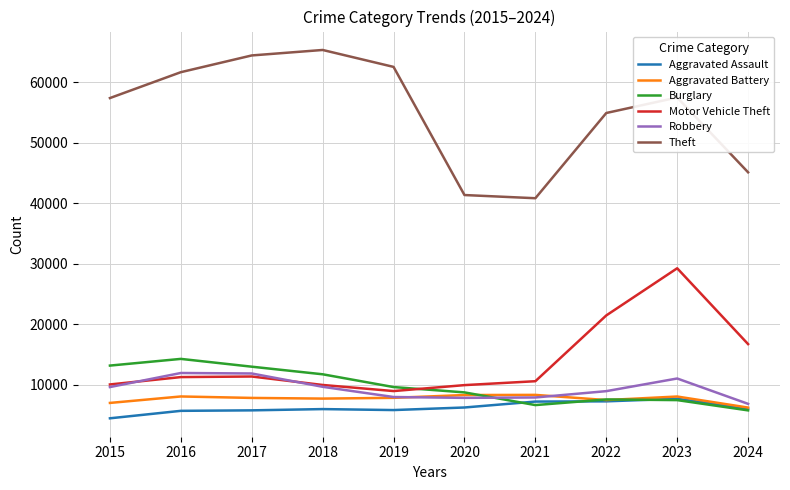

True or false: Aggravated Assault and Motor Vehicle Theft intersect in this chart.

False